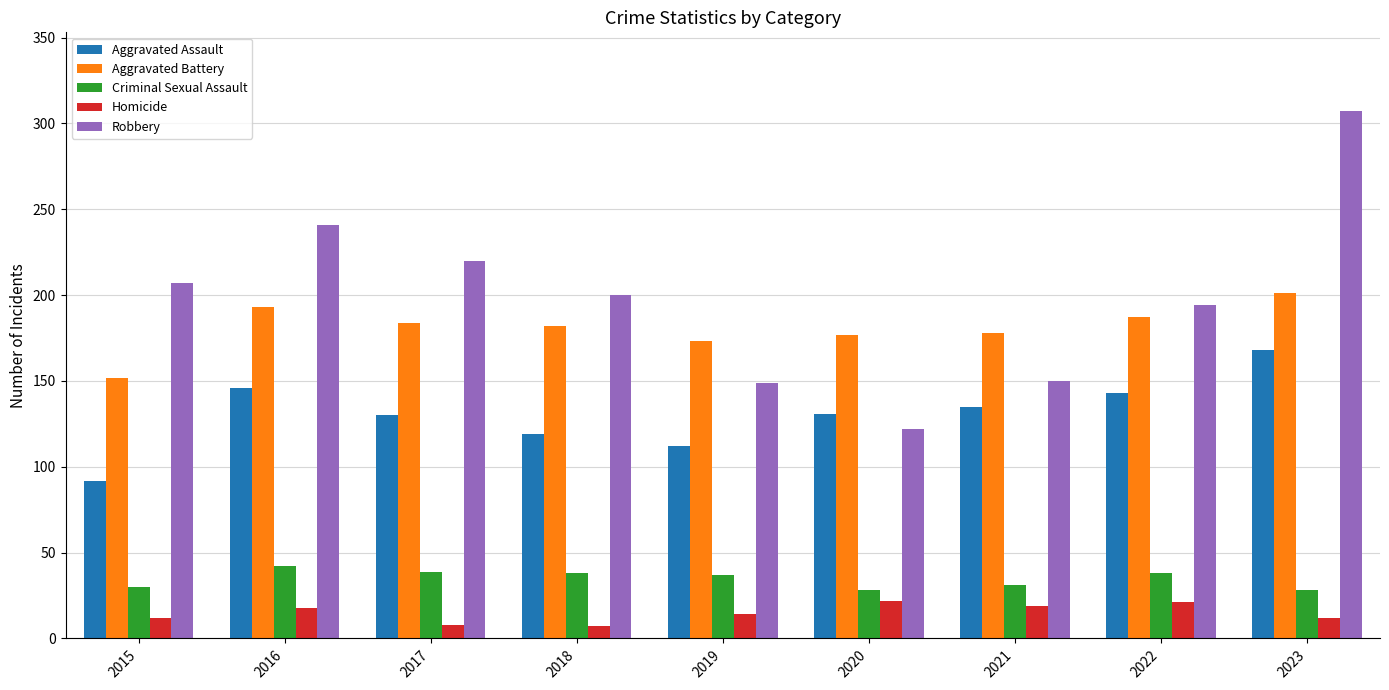

What is the approximate value of Aggravated Assault at 2023?

168